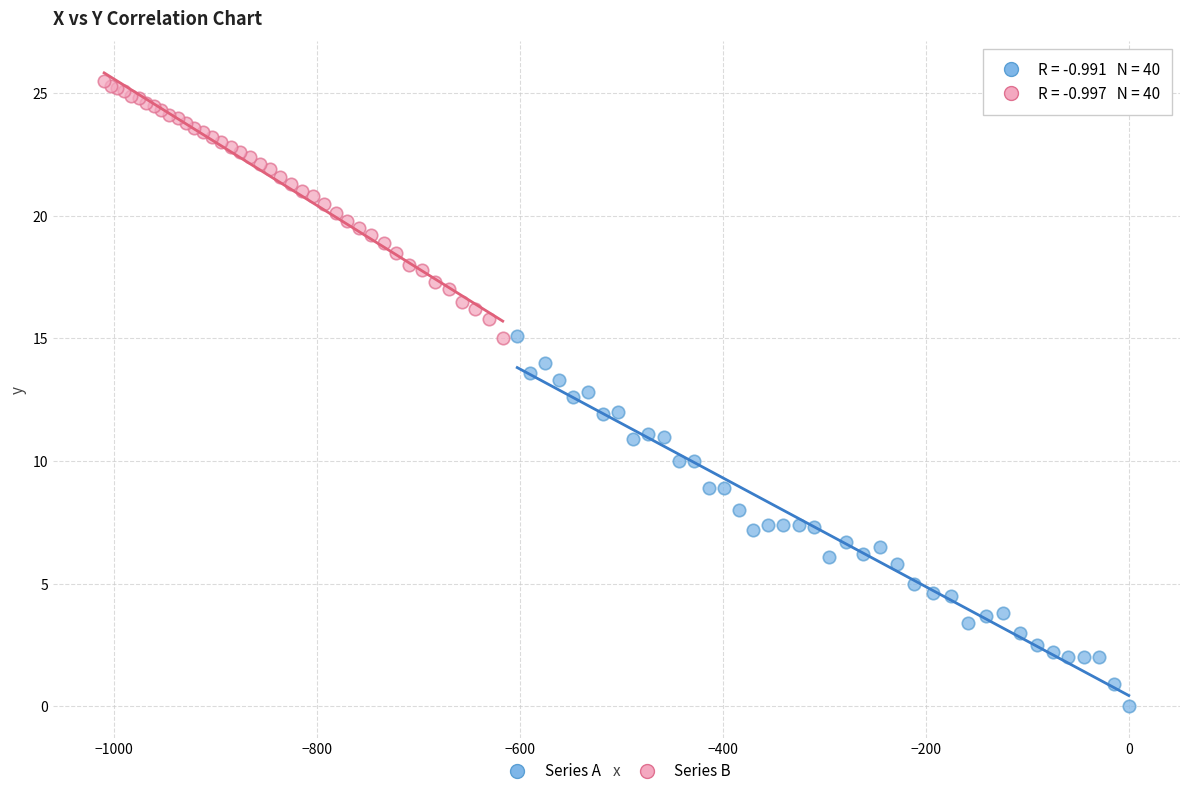

Which series contains the highest Y value?

Series B